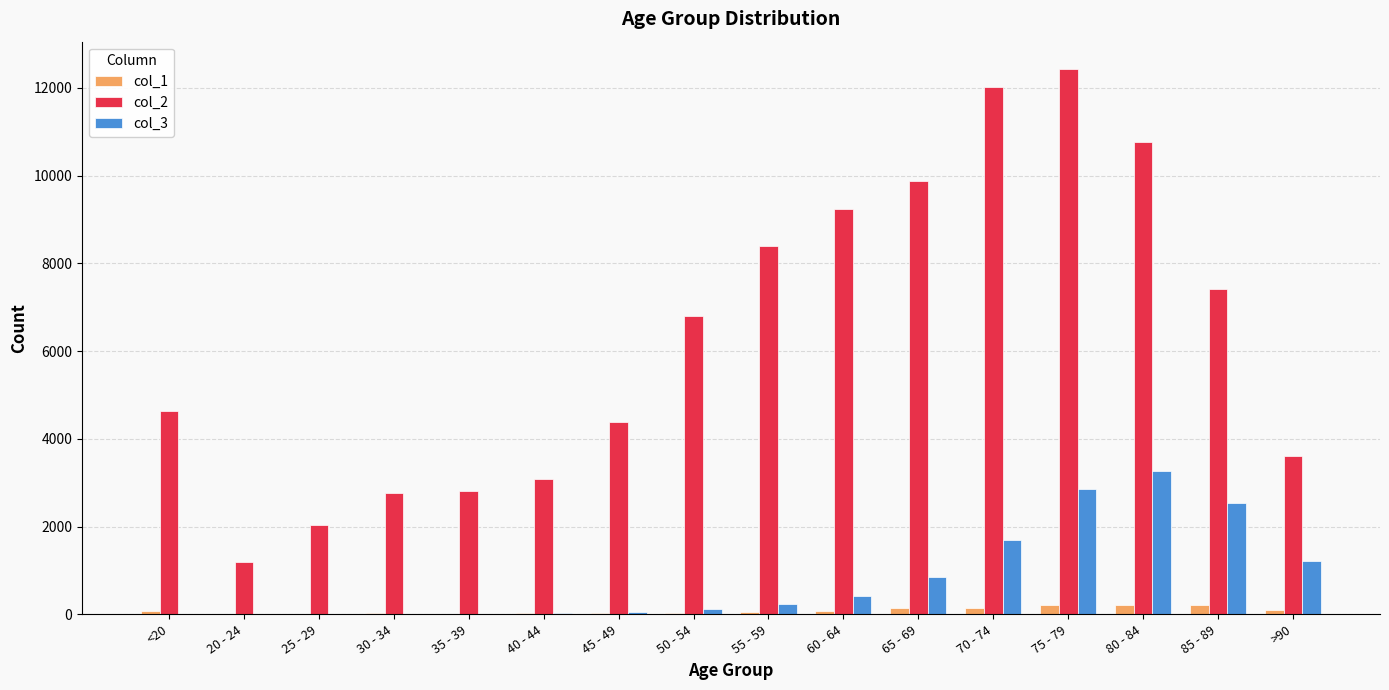

Is the value of col_2 at 45 - 49 greater than the value of col_3 at <20?

Yes